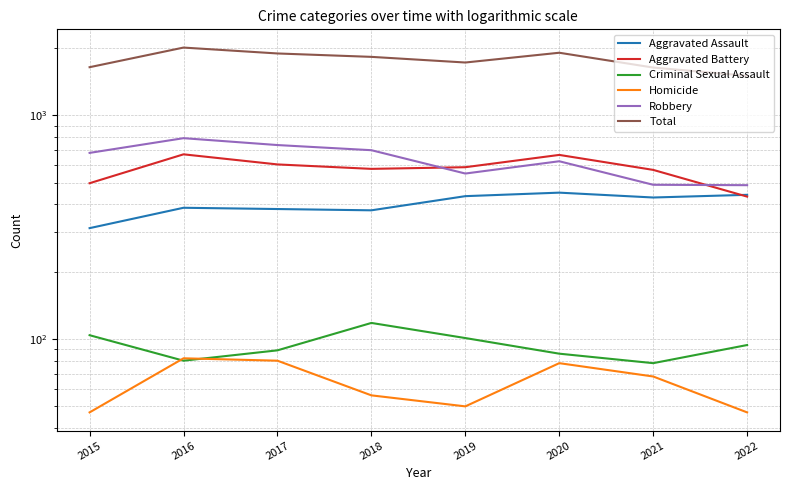

At which category does Aggravated Assault reach its first local peak?

2016